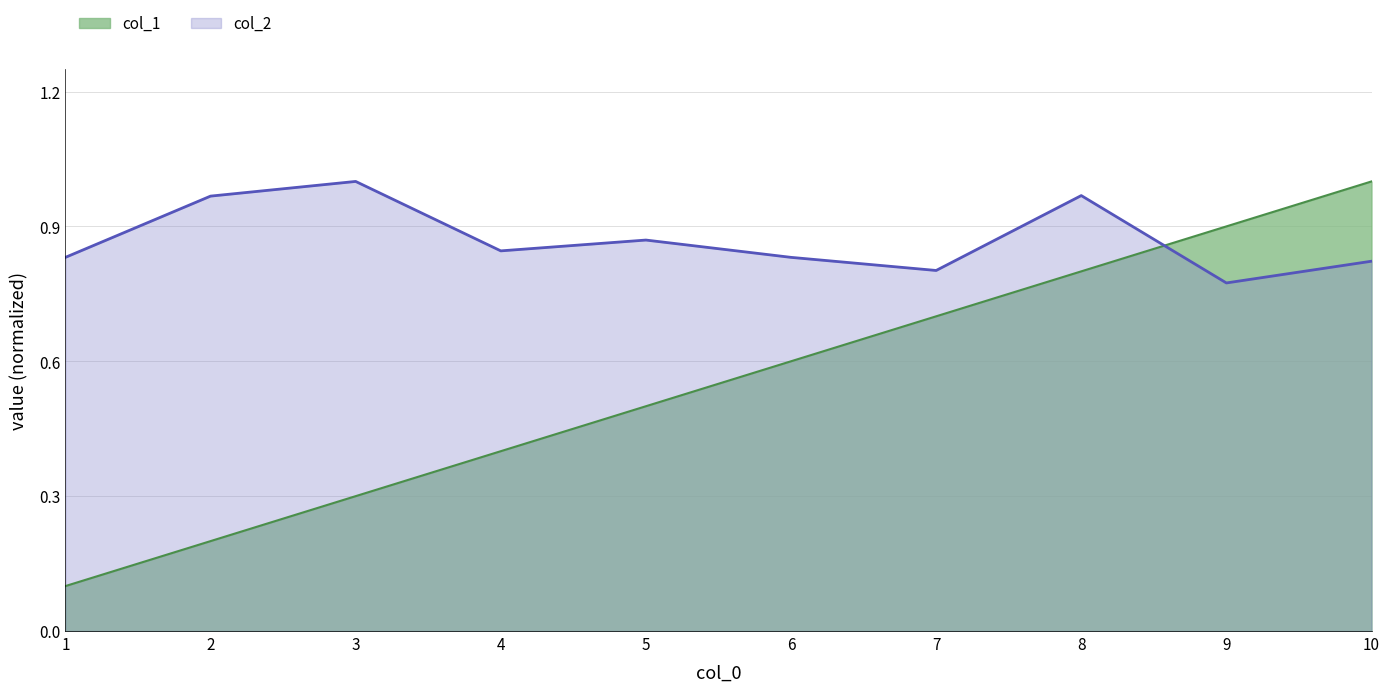

True or false: col_1 has a value of 0.9 at 9.

True